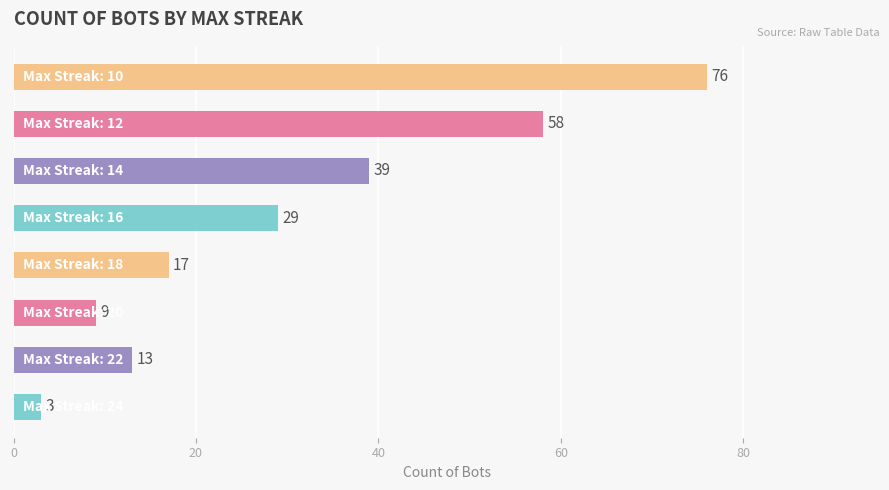

What is the smallest value displayed?

3